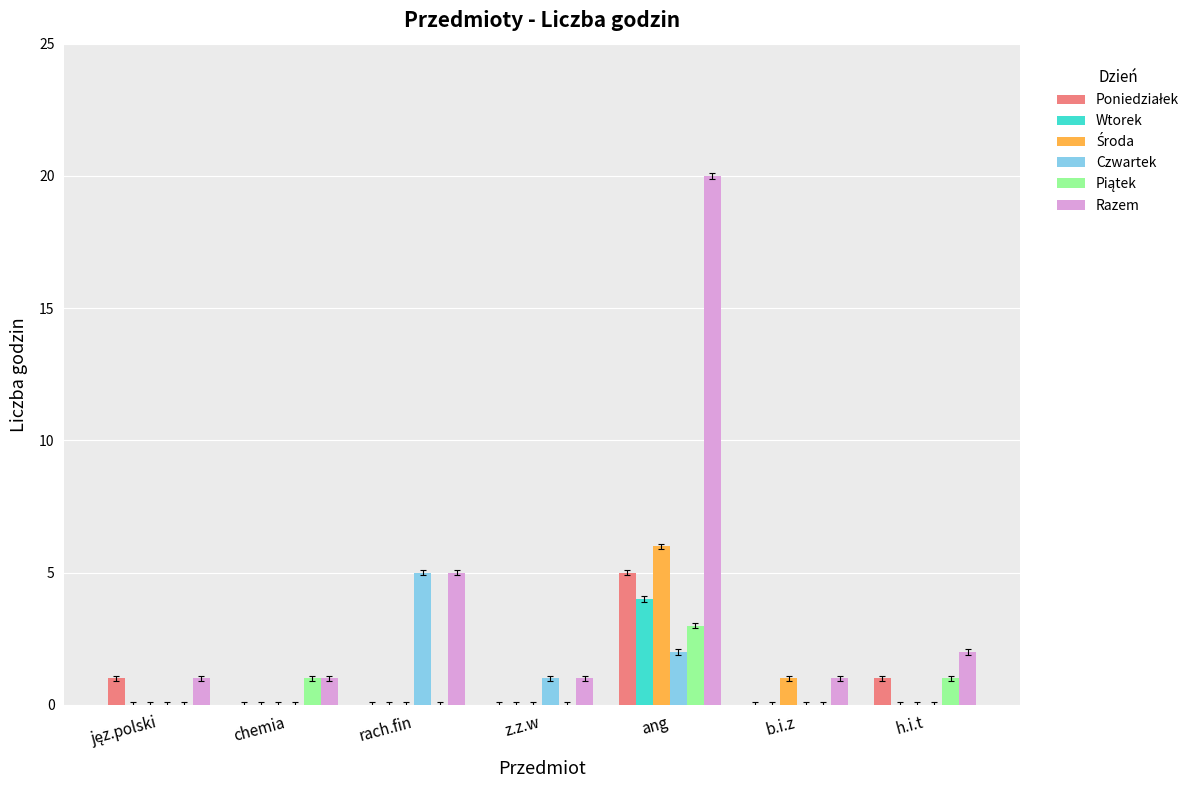

At which category is the sum across all series the highest?

ang